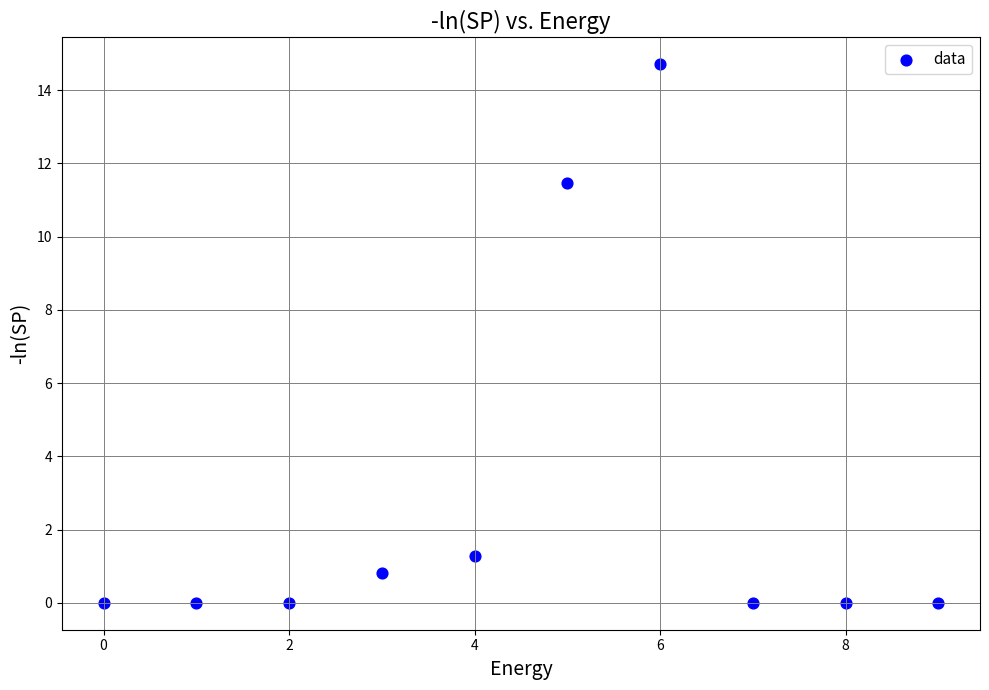

What is the average Y value?

2.8